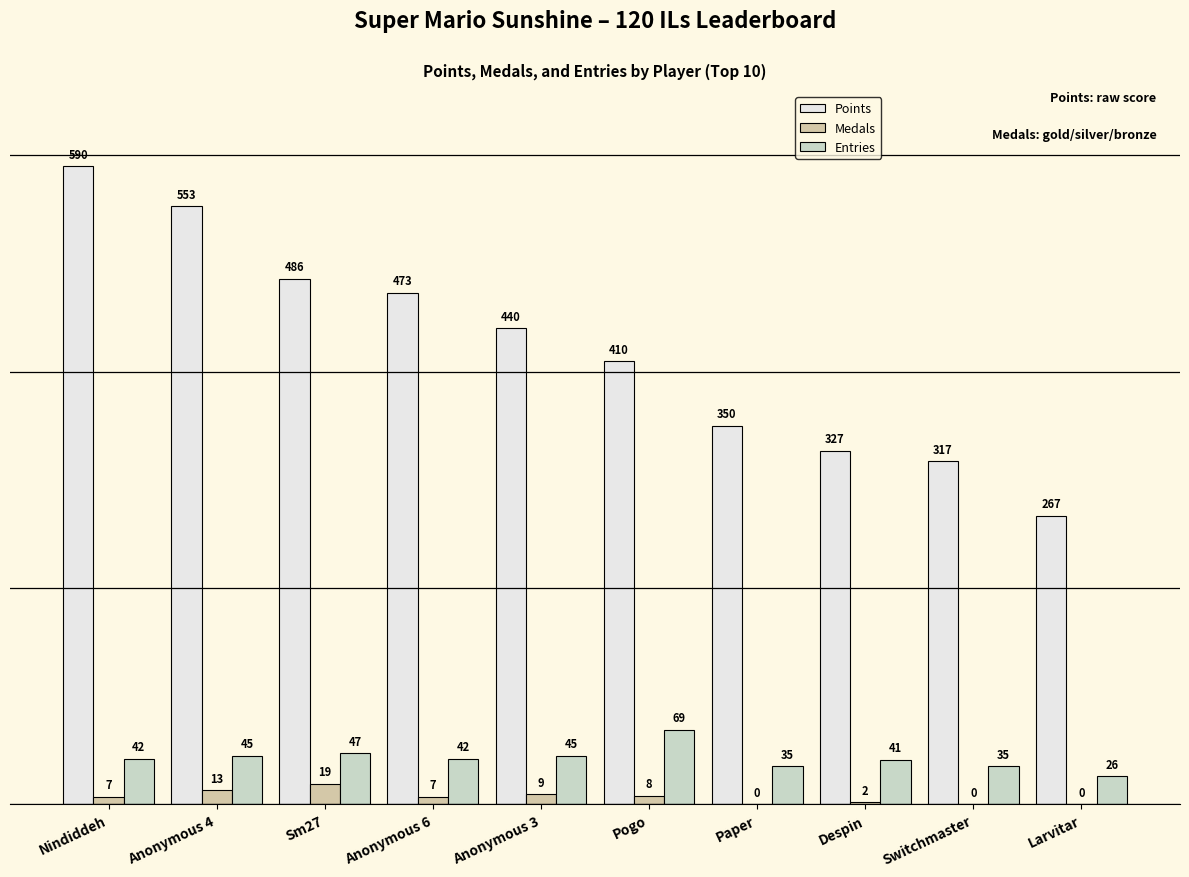

The Points series shows 100 at Sm27. True or false?

False